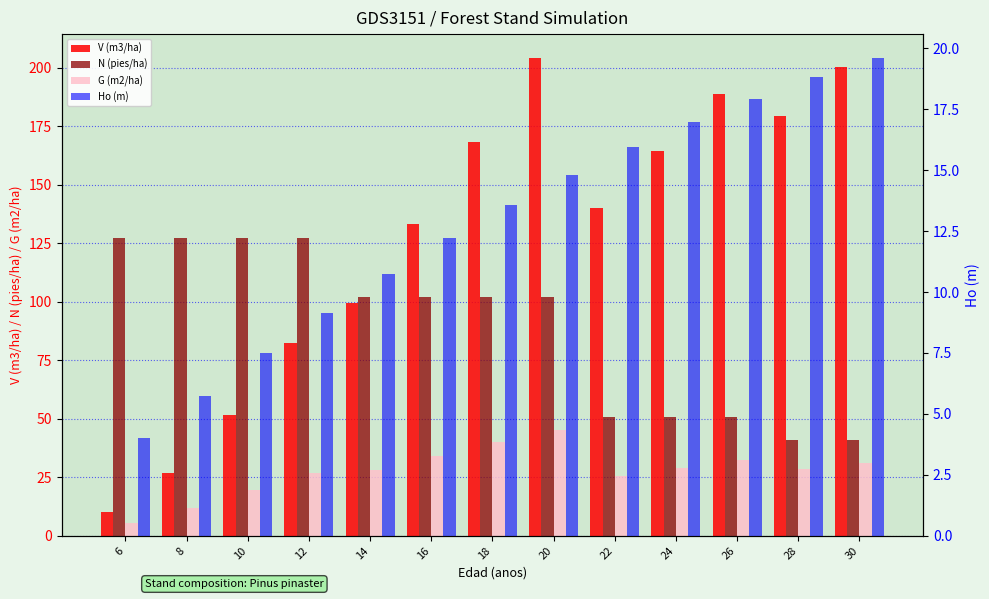

What is the highest value of the N (pies/ha) series?

127.3